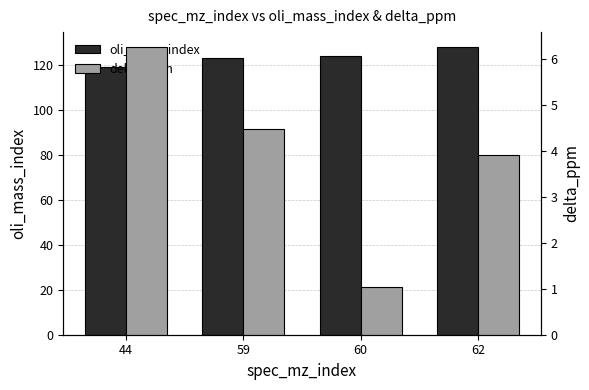

The delta_ppm series shows 6.3 at 44. True or false?

True